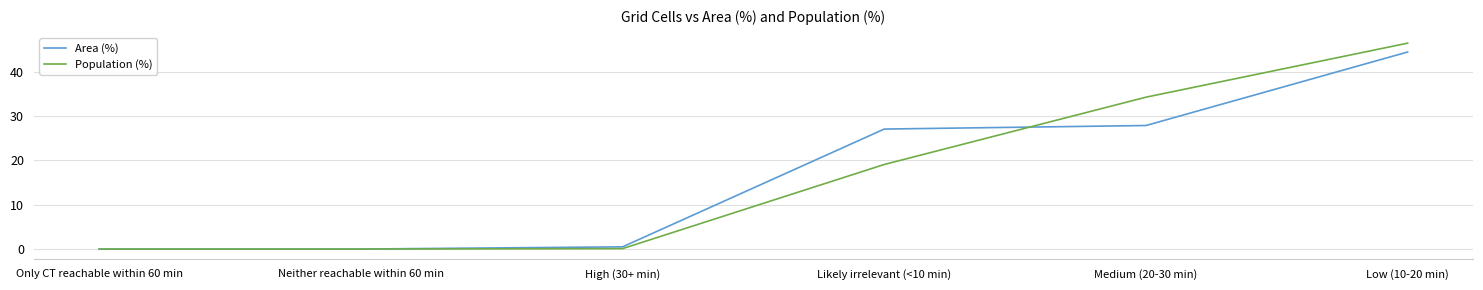

Where does the Population (%) series first go above 19?

Likely irrelevant (<10 min)